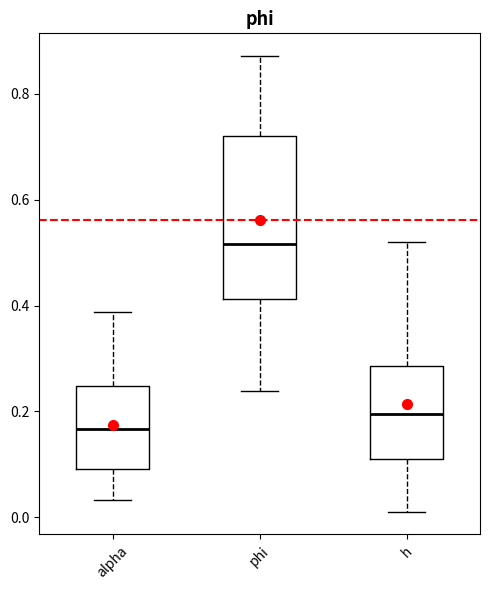

Which box's median line is the lowest?

alpha